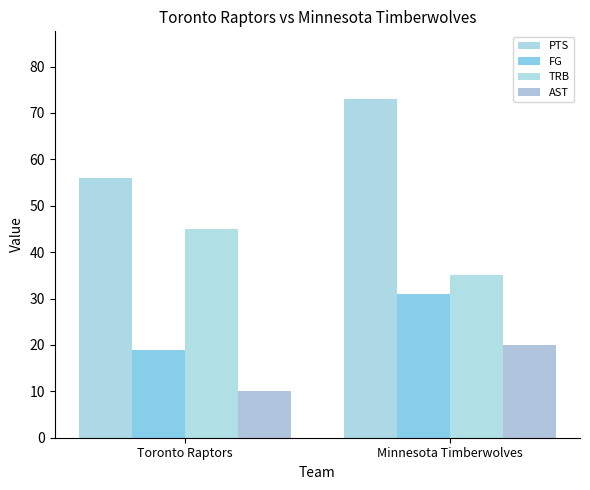

What is the maximum value shown in the chart?

73